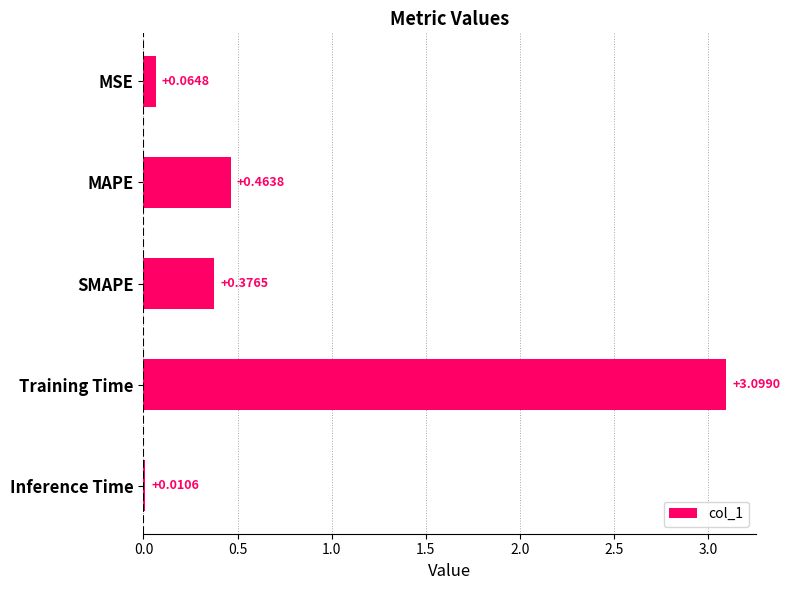

Rank the categories by value from highest to lowest.

Training Time, MAPE, SMAPE, MSE, Inference Time